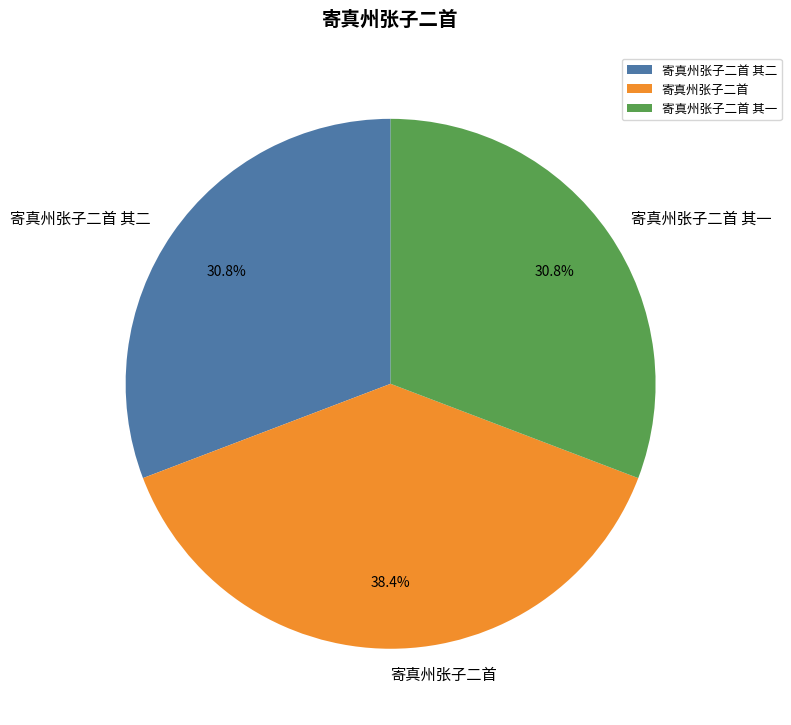

Does 寄真州张子二首 represent more than half of the total?

No